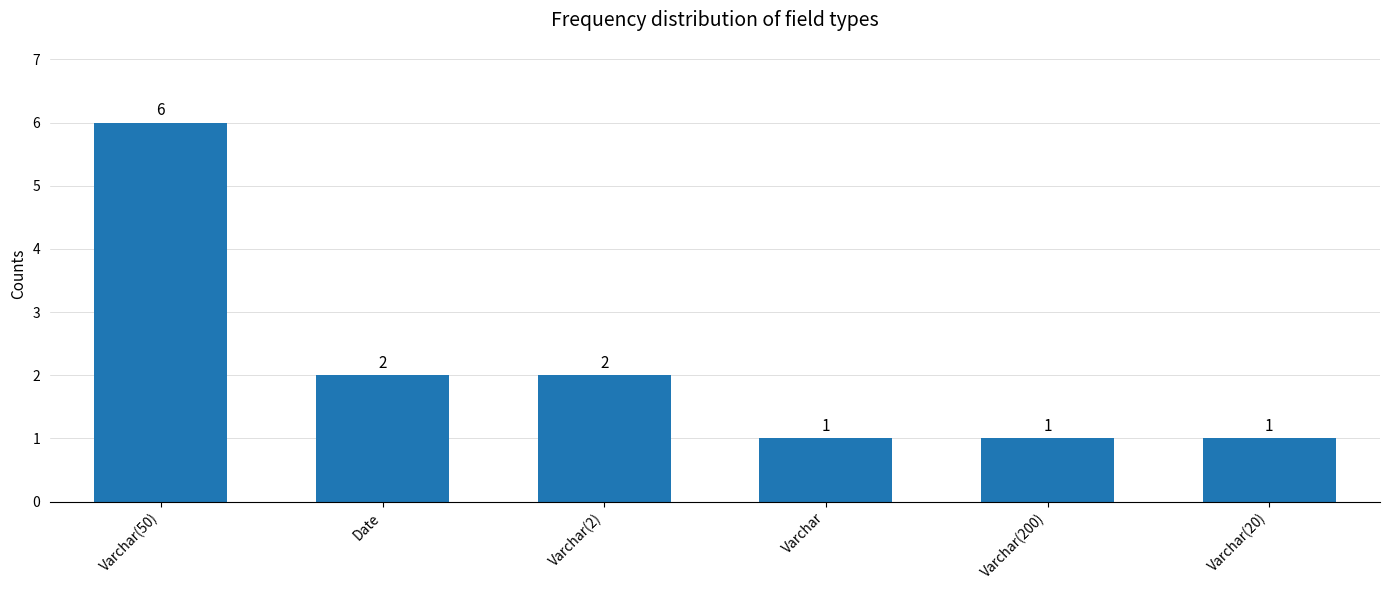

The chart shows a value of 2 at Varchar. True or false?

False